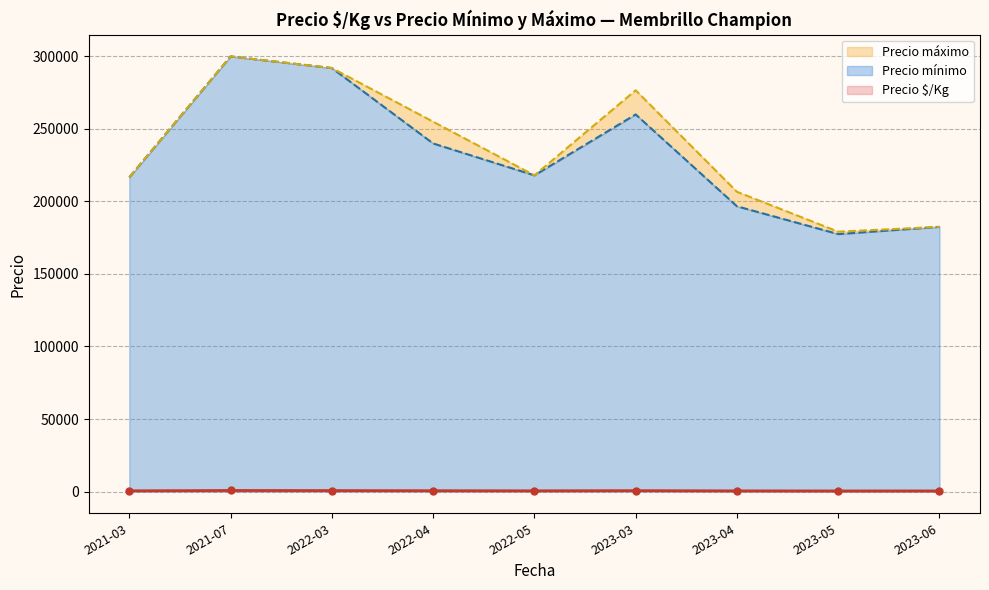

Is it true that Precio $/Kg equals 508 at 2023-05?

False